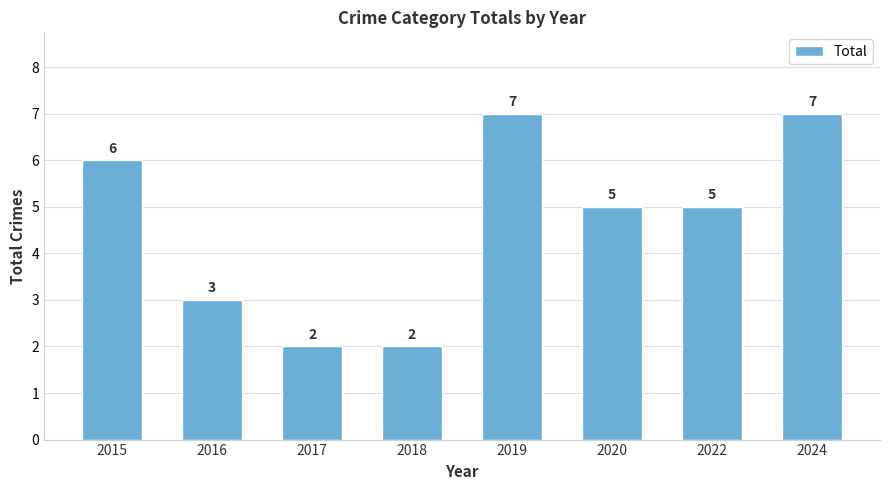

How many data points does each series have?

8